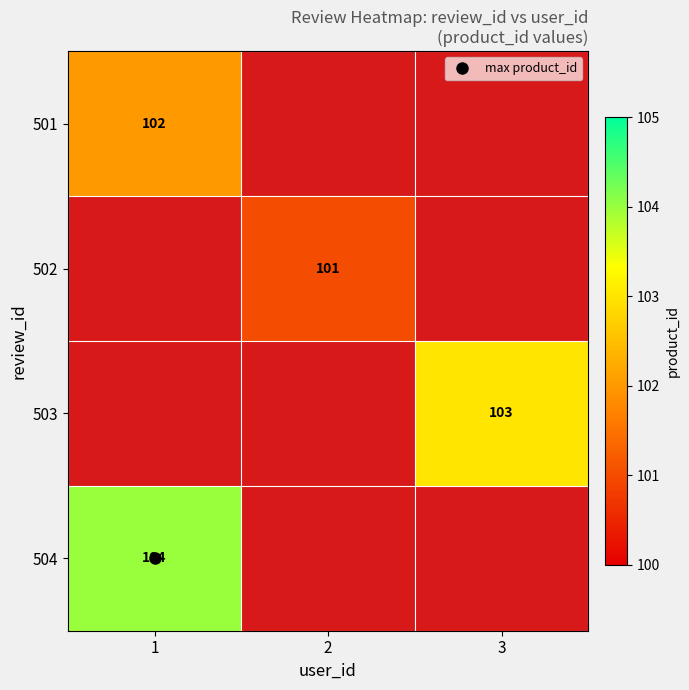

What is the total value across all series at 1?

206